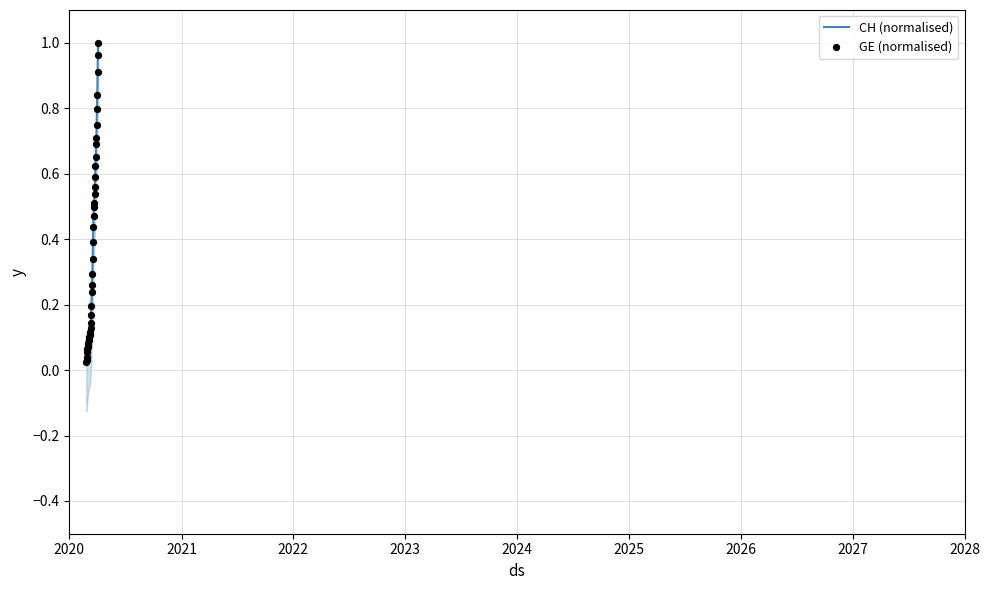

Which series contains the highest Y value?

CH (normalised)